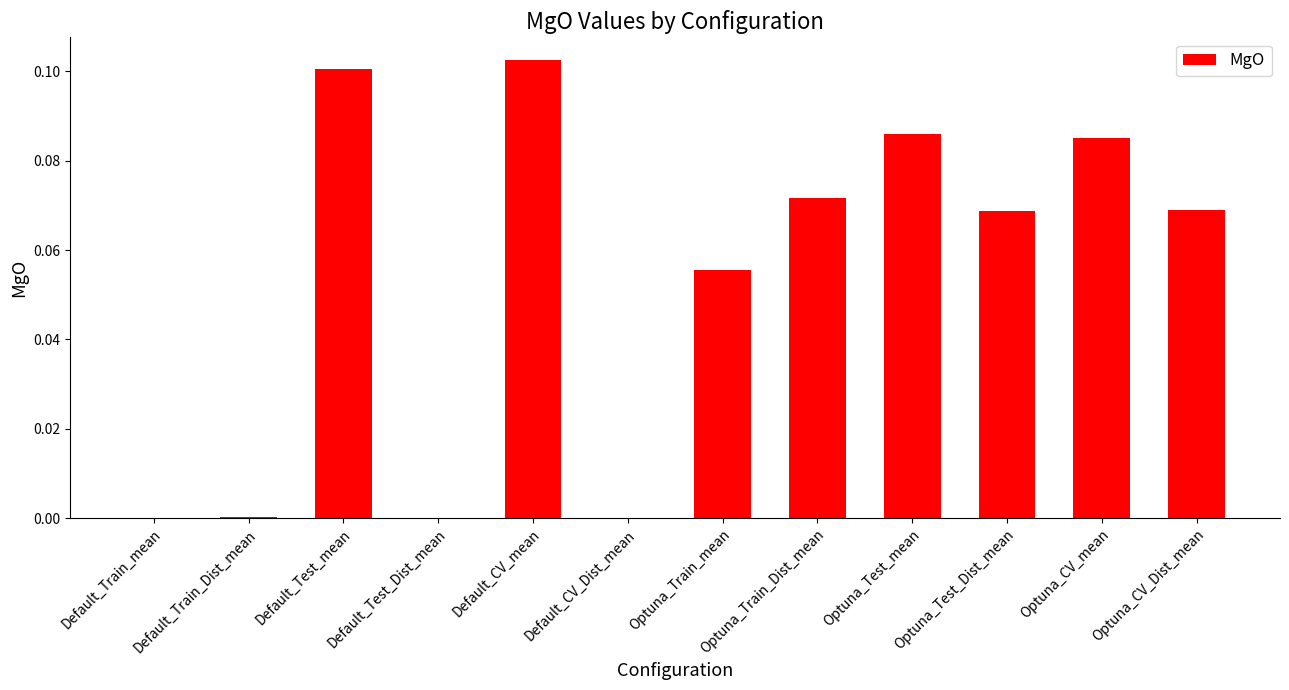

Count the number of categories in the chart.

12